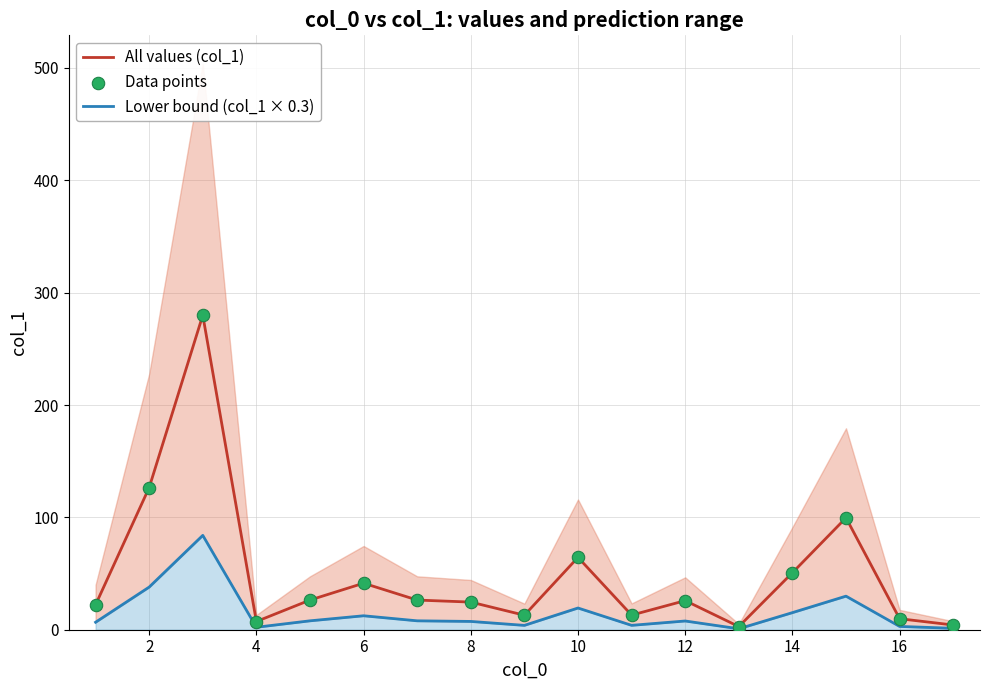

What are all the series names shown in the legend?

All values (col_1), Lower bound (col_1 × 0.3), Data points